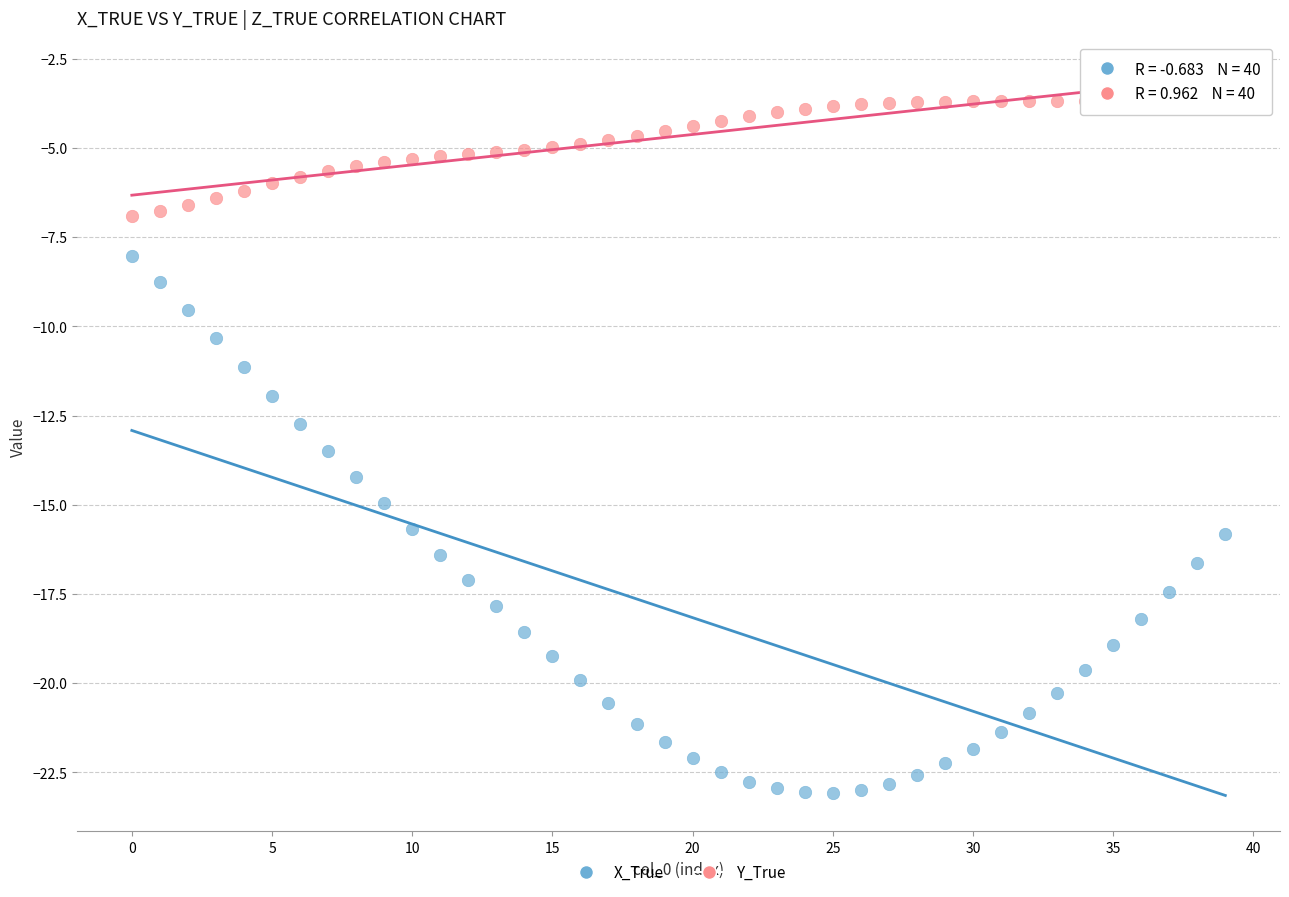

Which series contains the highest Y value?

Y_True